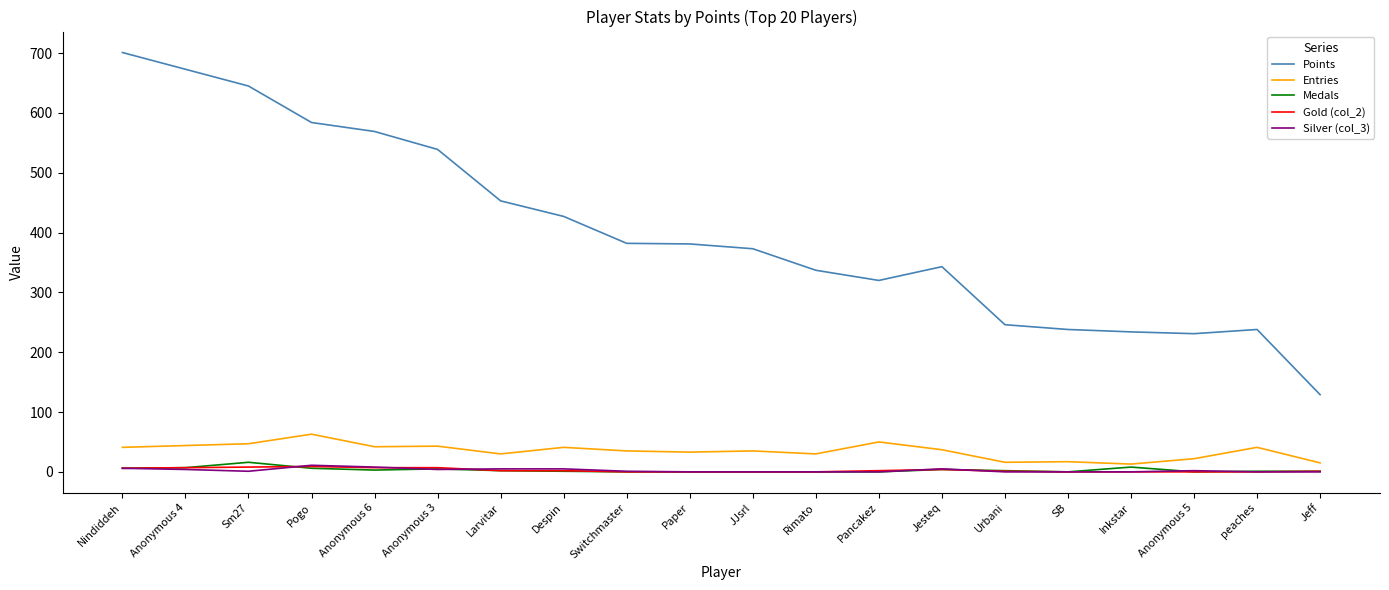

What is the total value across all series at Nindiddeh?

760